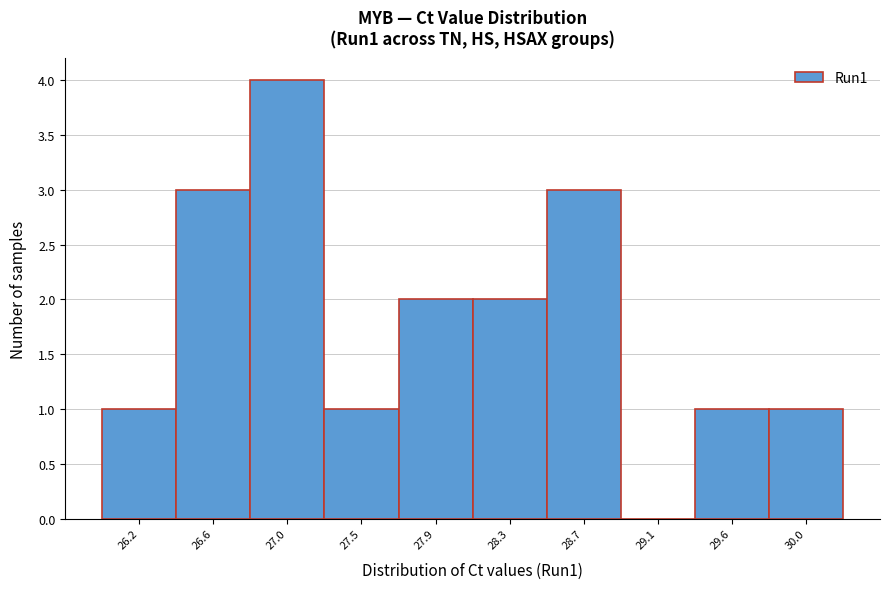

Reading left to right, extract all data points from this chart.

26.2=1	26.6=3	27.0=4	27.5=1	27.9=2	28.3=2	28.7=3	29.1=0	29.6=1	30.0=1